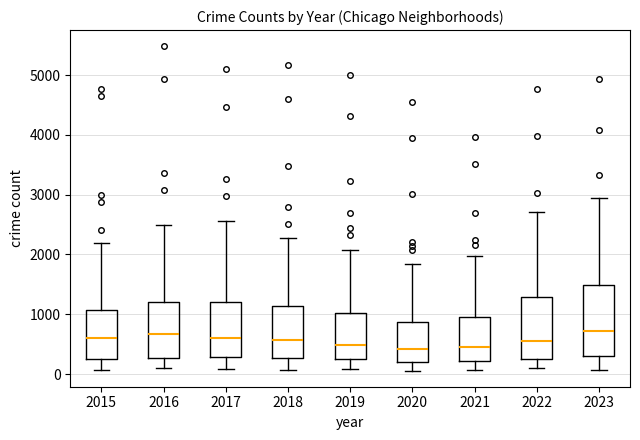

Reading left to right, transcribe this box plot: for each box, give where its median line is, the range the box spans, and where its two whiskers end, as read against the y-axis. The values are not printed on the chart, so give them approximately, as read against the axis.

2015: median 600, box 300 to 1100, whiskers 100 to 2200
2016: median 700, box 300 to 1200, whiskers 100 to 2500
2017: median 600, box 300 to 1200, whiskers 100 to 2600
2018: median 600, box 300 to 1100, whiskers 100 to 2300
2019: median 500, box 300 to 1000, whiskers 100 to 2100
2020: median 400, box 200 to 900, whiskers 100 to 1800
2021: median 500, box 200 to 900, whiskers 100 to 2000
2022: median 600, box 300 to 1300, whiskers 100 to 2700
2023: median 700, box 300 to 1500, whiskers 100 to 2900